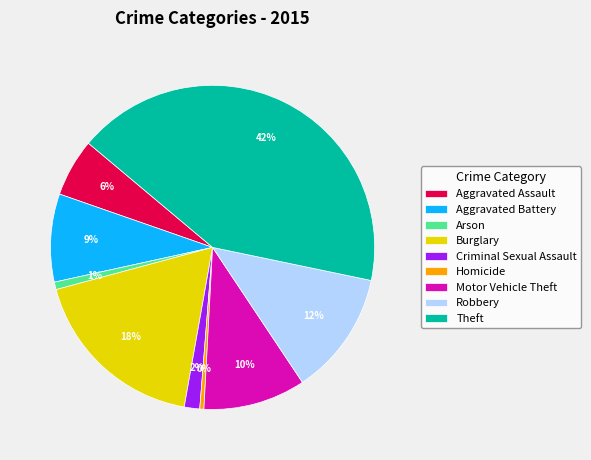

What is the largest slice in the pie chart?

Theft